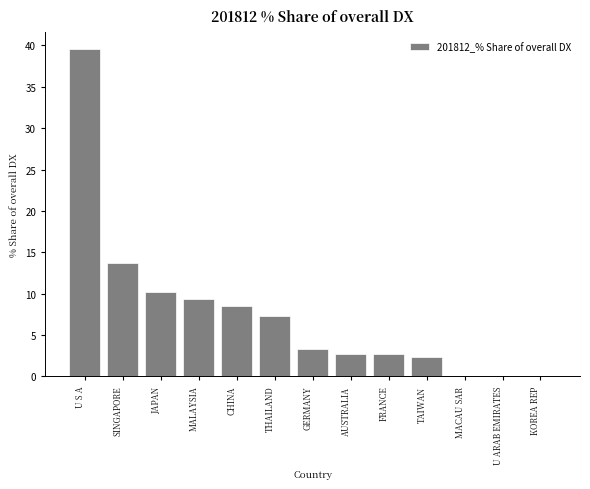

What is the change in value from SINGAPORE to FRANCE?

-11.0